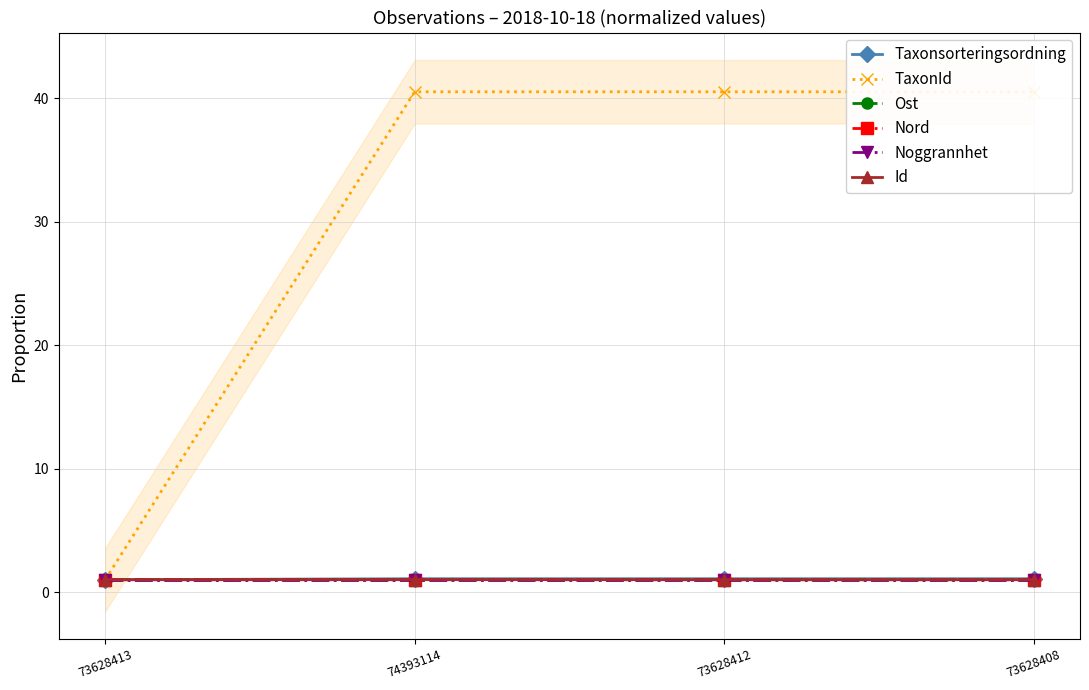

Read the Id value at 73628408.

1.0